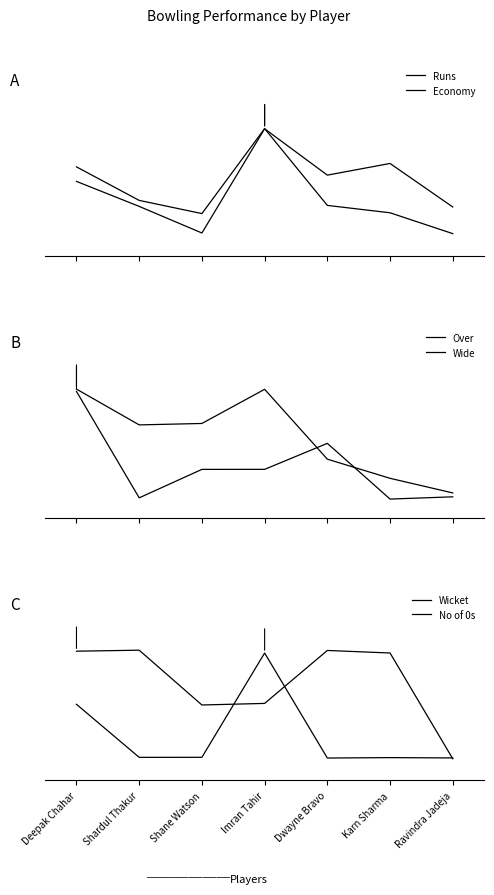

The Wide series shows 1.3 at Deepak Chahar. True or false?

False